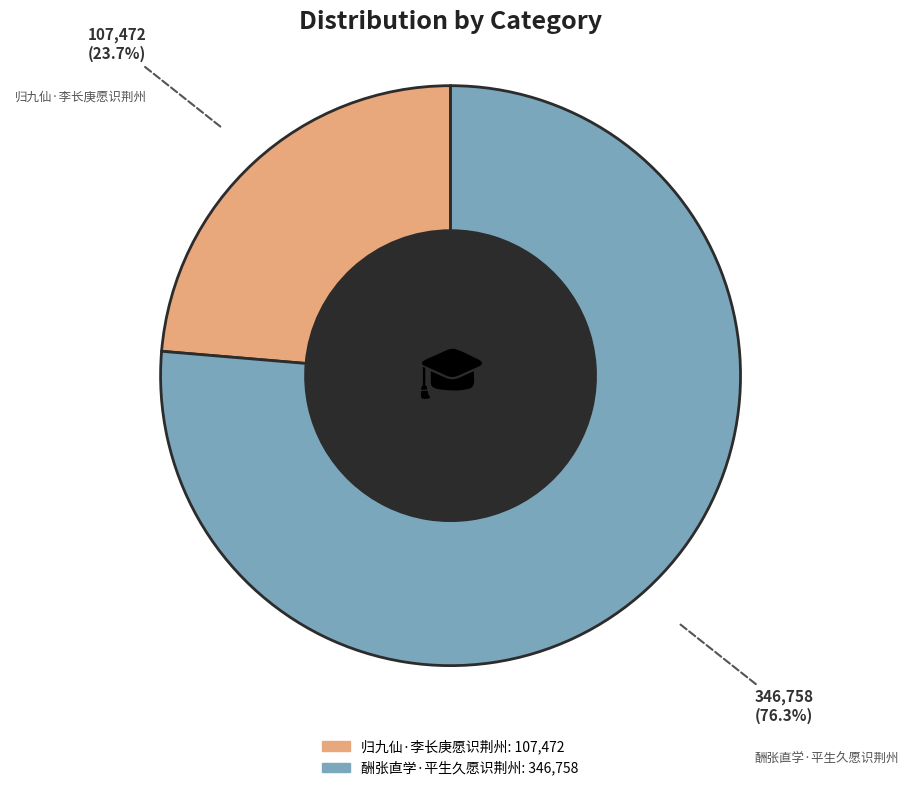

What is the majority slice?

酬张直学·平生久愿识荆州